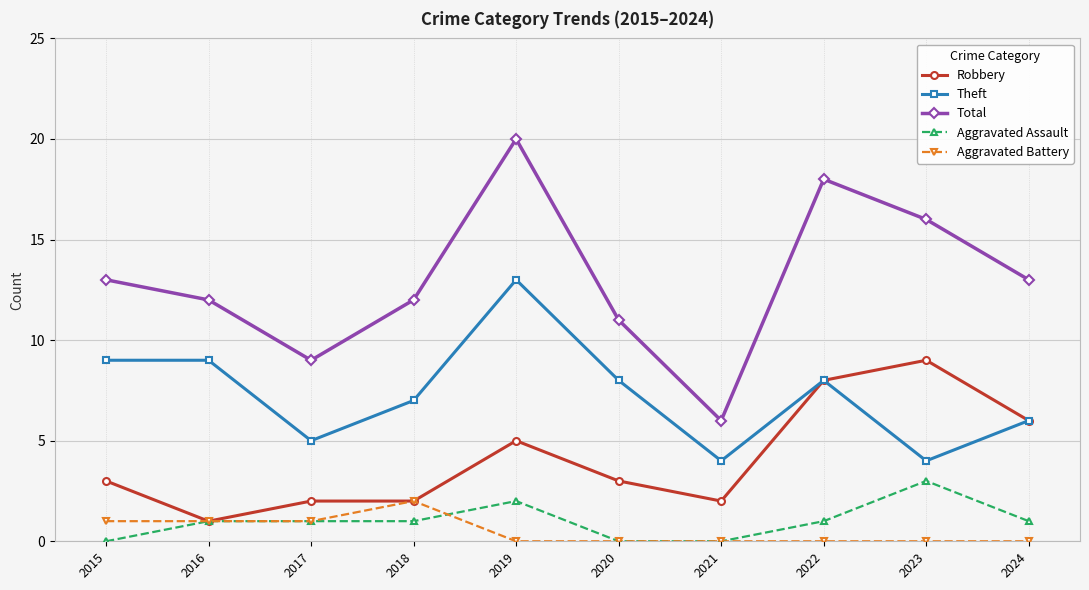

Between 2016 and 2019, which series saw the biggest shift?

Total